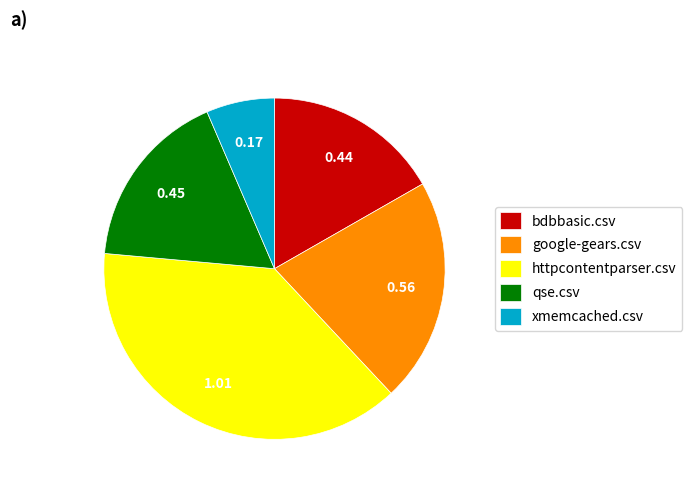

What is the largest slice in the pie chart?

httpcontentparser.csv